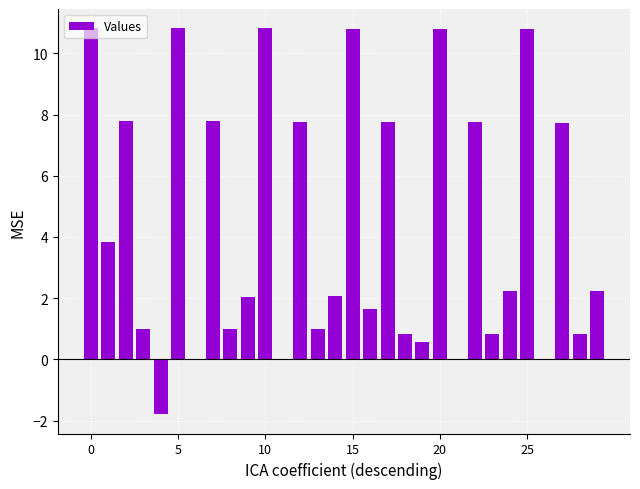

What is the maximum value shown in the chart?

10.8